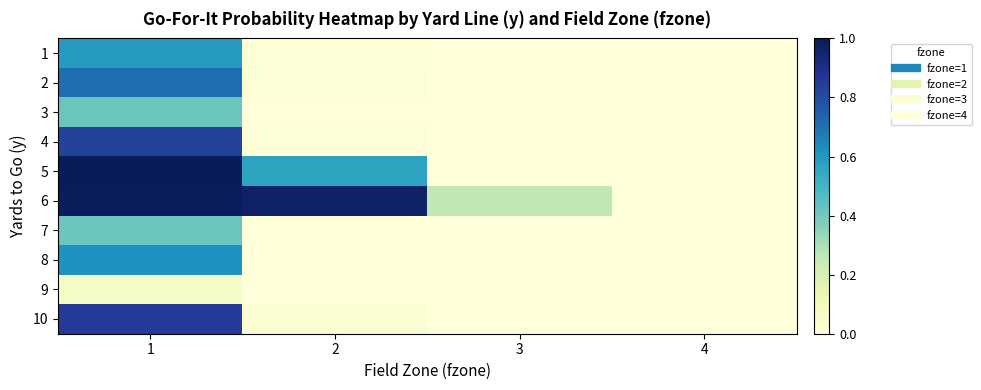

Rank the series at 4 from lowest to highest value.

1, 2, 3, 4, 5, 7, 8, 9, 10, 6